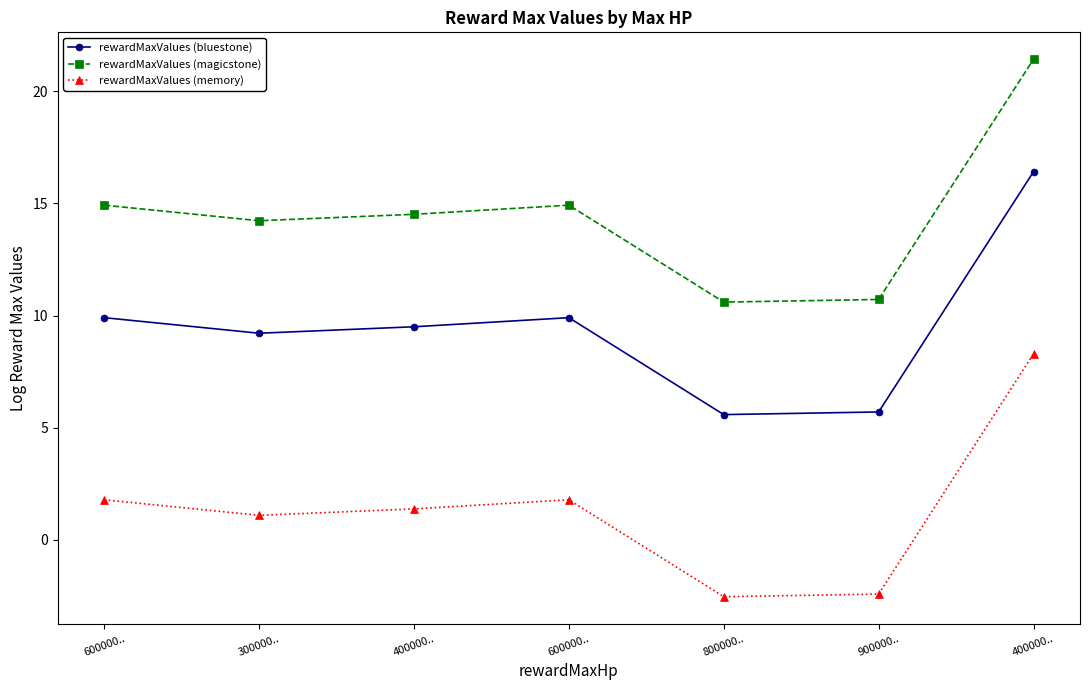

What is the label of the 4th point from the right?

600000..